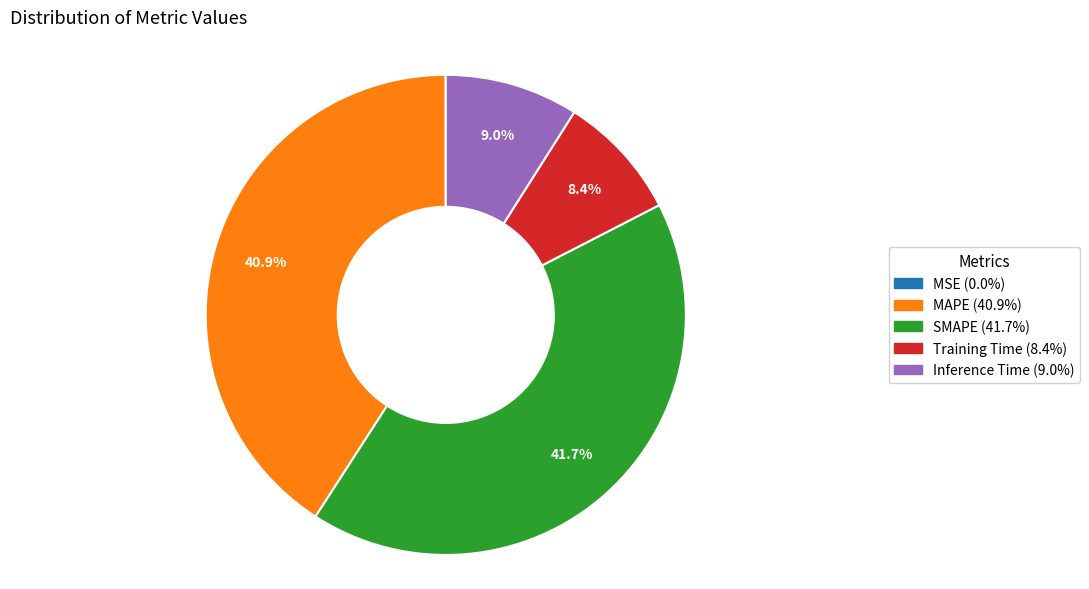

Combined, do Inference Time and SMAPE account for over 50%?

Yes